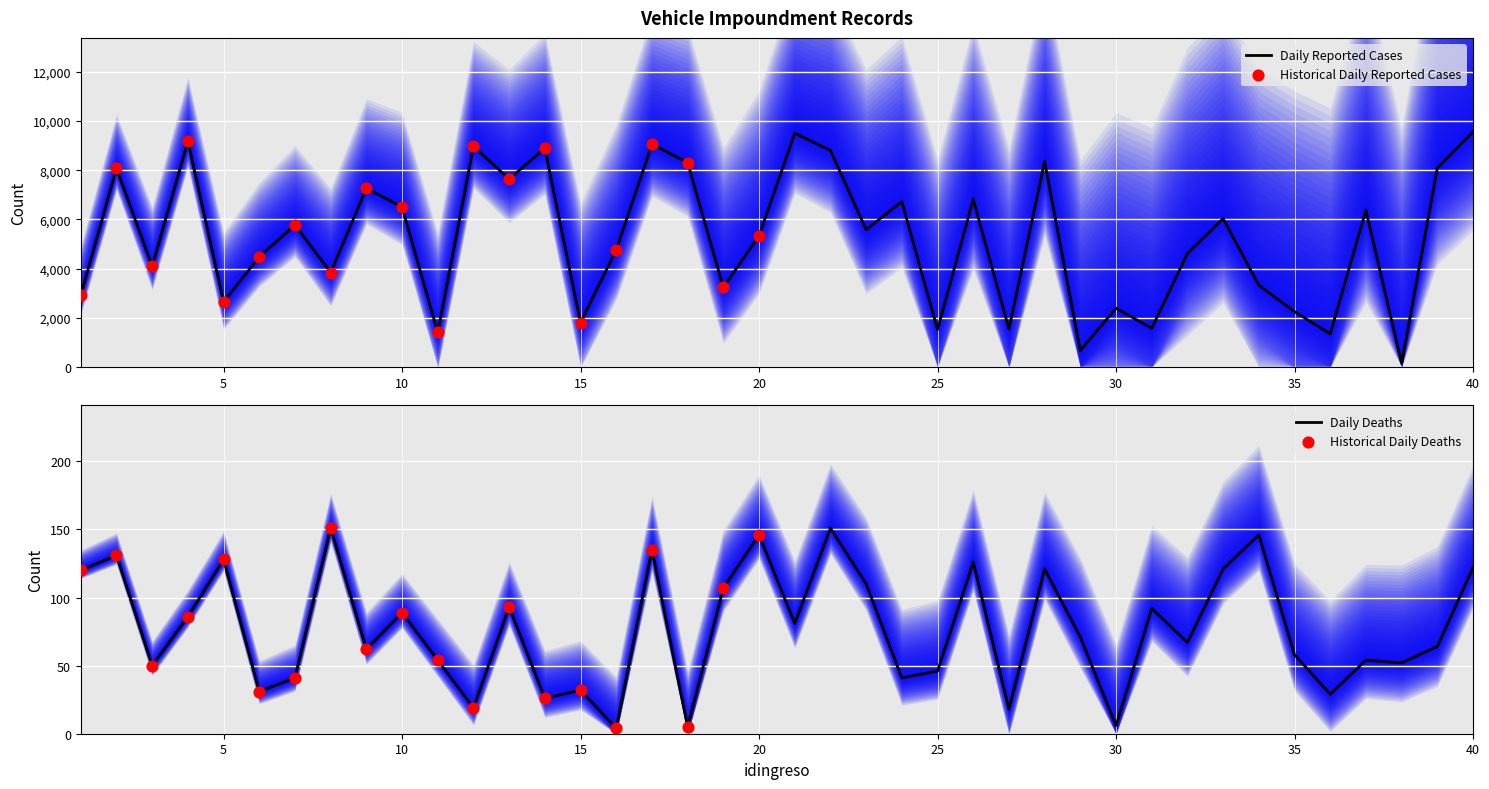

The value of Daily Reported Cases at 5 is 2649. True or false?

True